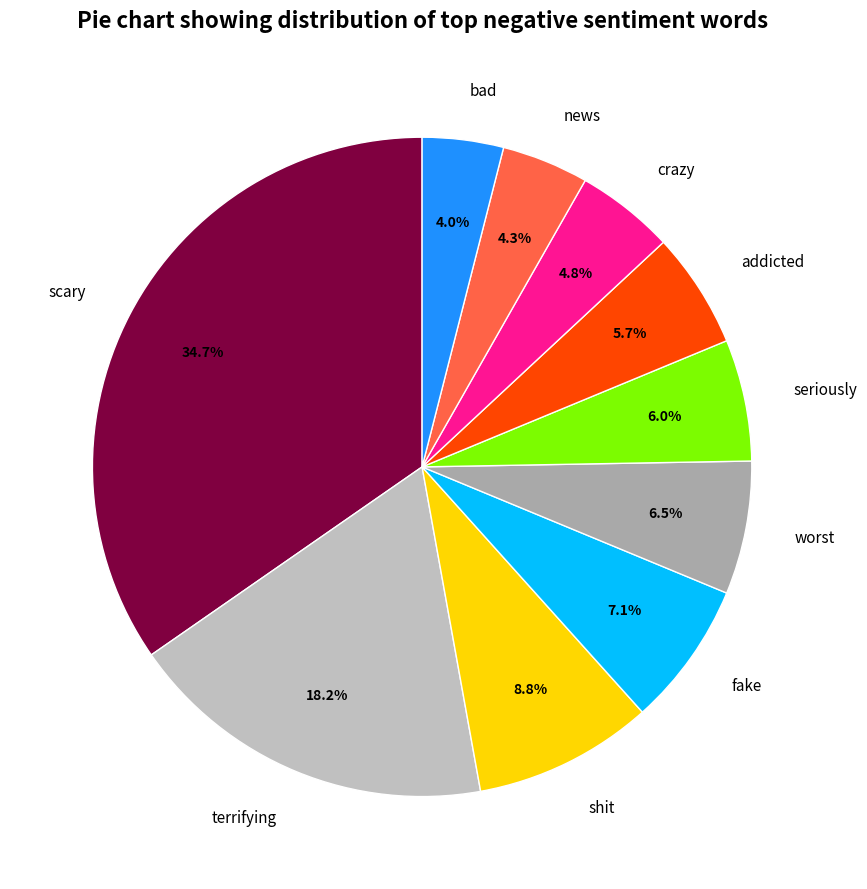

Is there any slice that represents more than half of the pie?

No